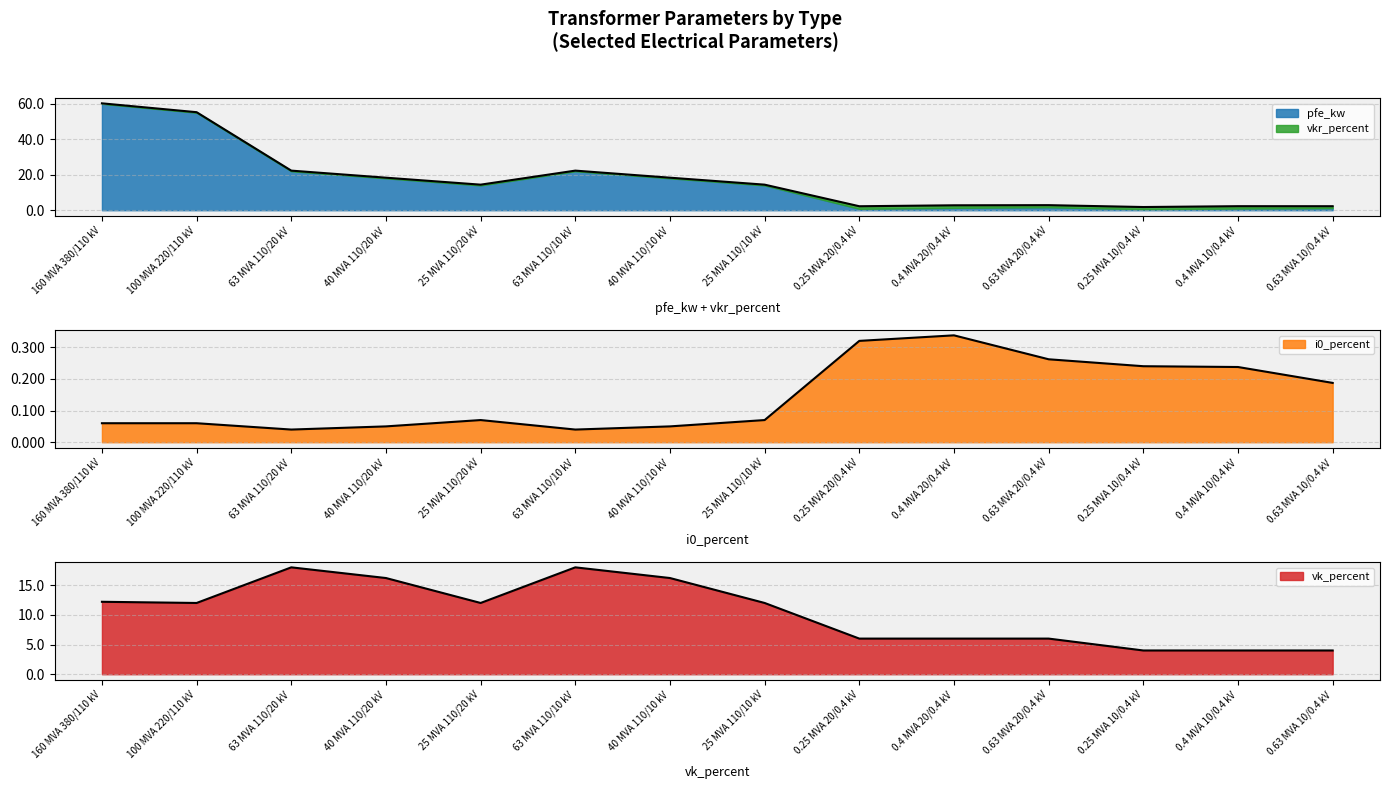

True or false: vk_percent and vkr_percent cross at least once.

False